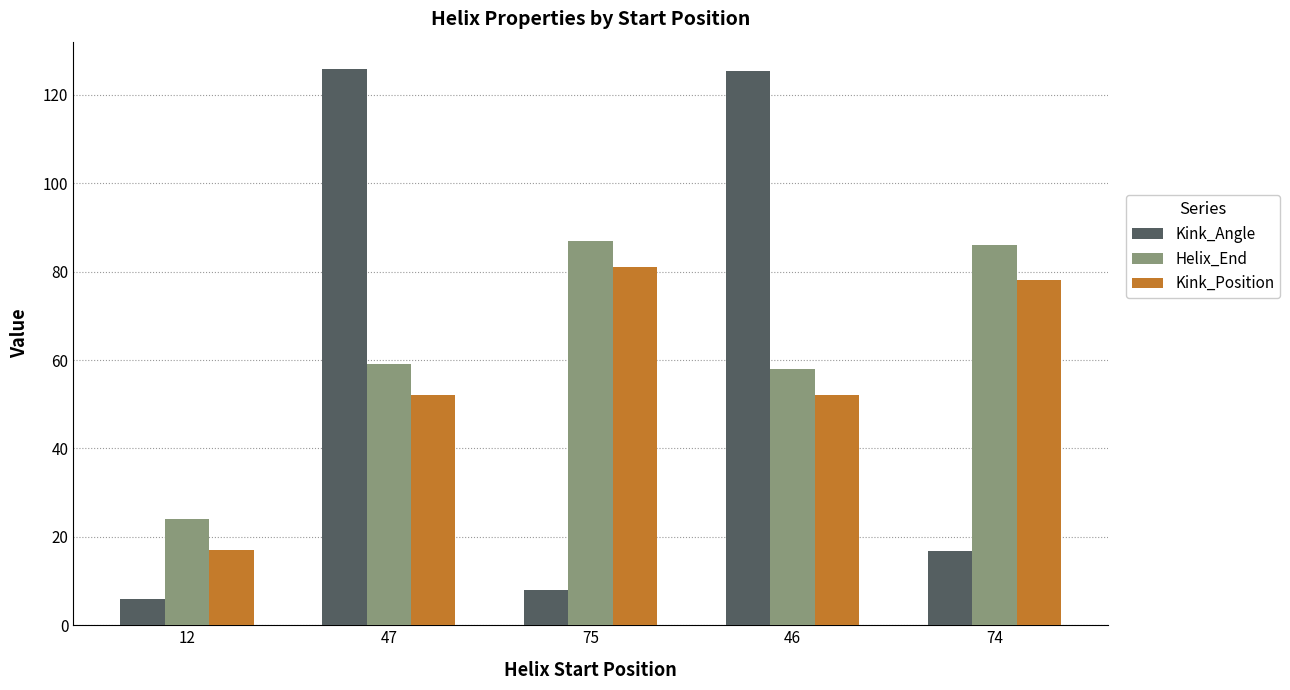

What is the label of the 2nd bar from the left?

47